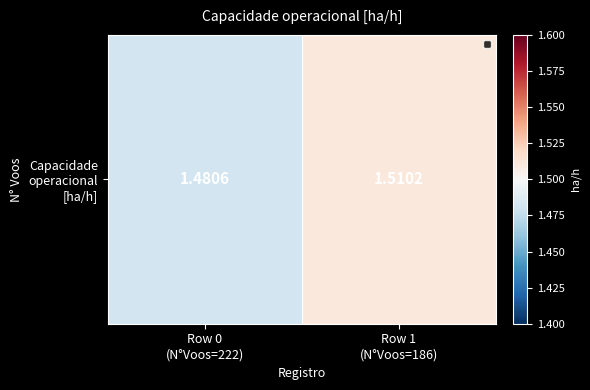

Reading left to right, what are all the values shown in this chart?

1.5	1.5